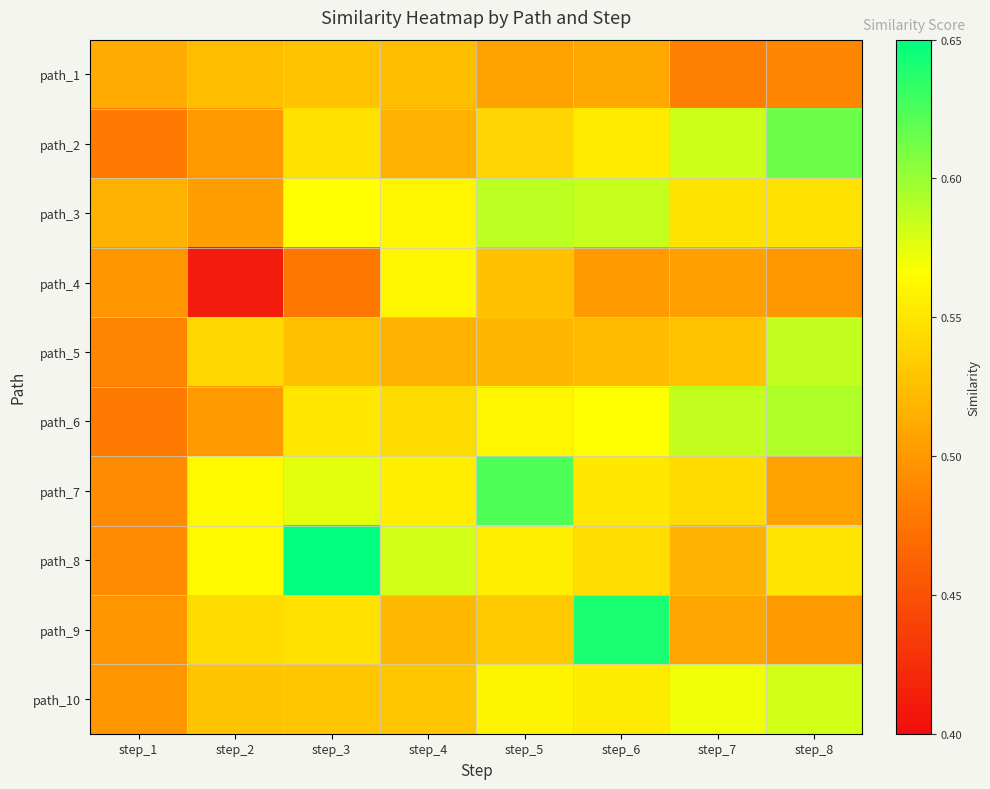

Rank the series at step_1 from lowest to highest value.

path_2, path_6, path_5, path_7, path_8, path_9, path_10, path_4, path_1, path_3